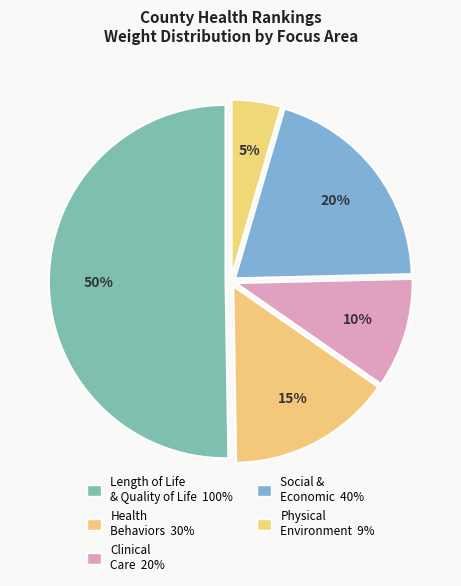

Does any single category account for the majority?

No